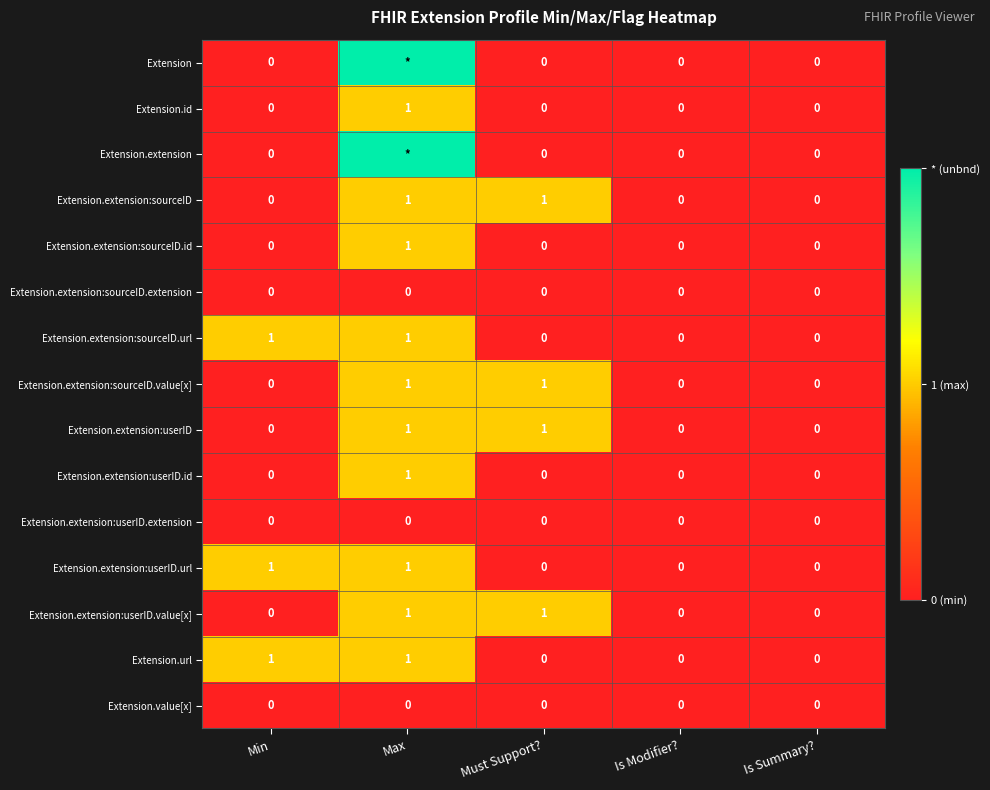

Is it true that Extension.extension:userID.url equals -1 at Is Modifier??

False